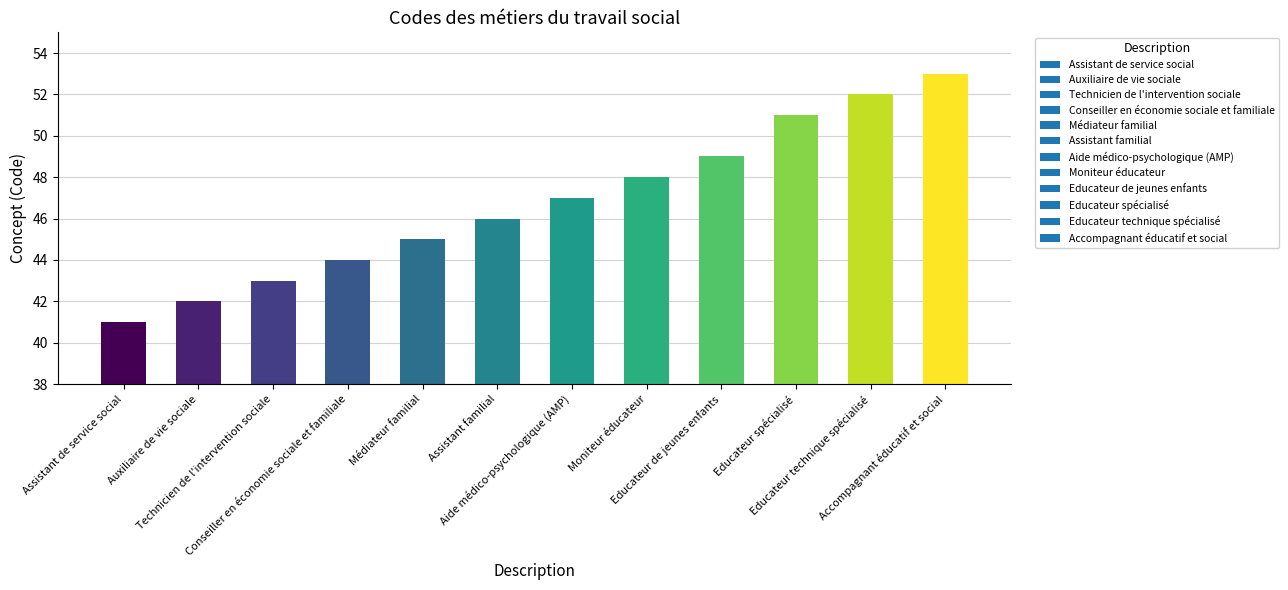

Does the chart contain any negative values?

No